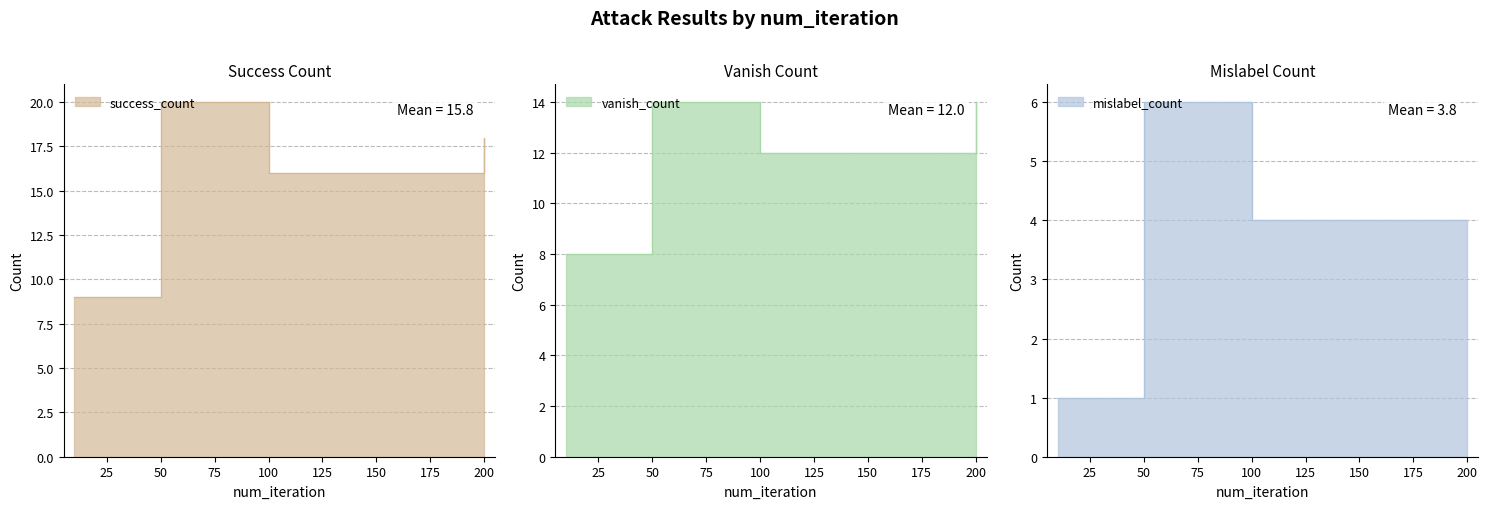

At which category does success_count reach its first local peak?

50